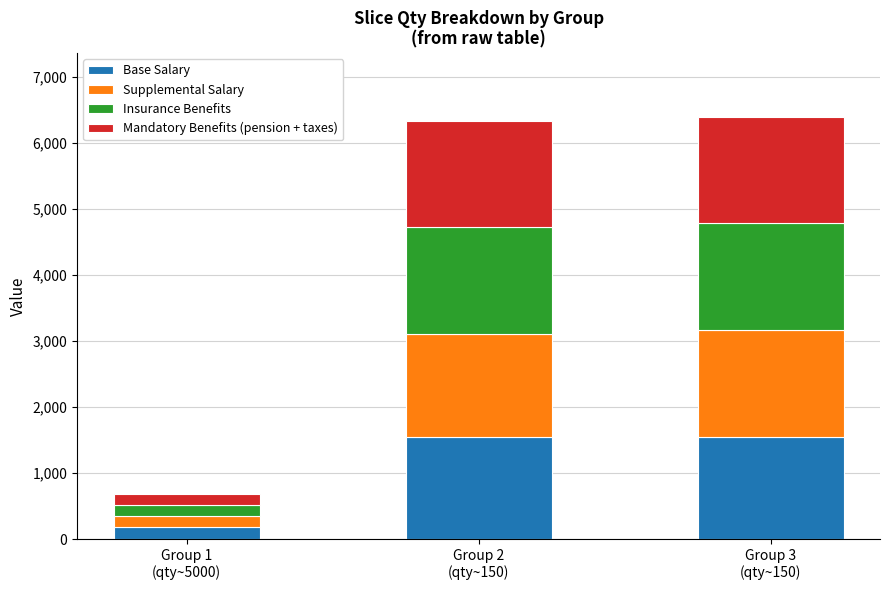

What is the minimum value for Base Salary?

182.0